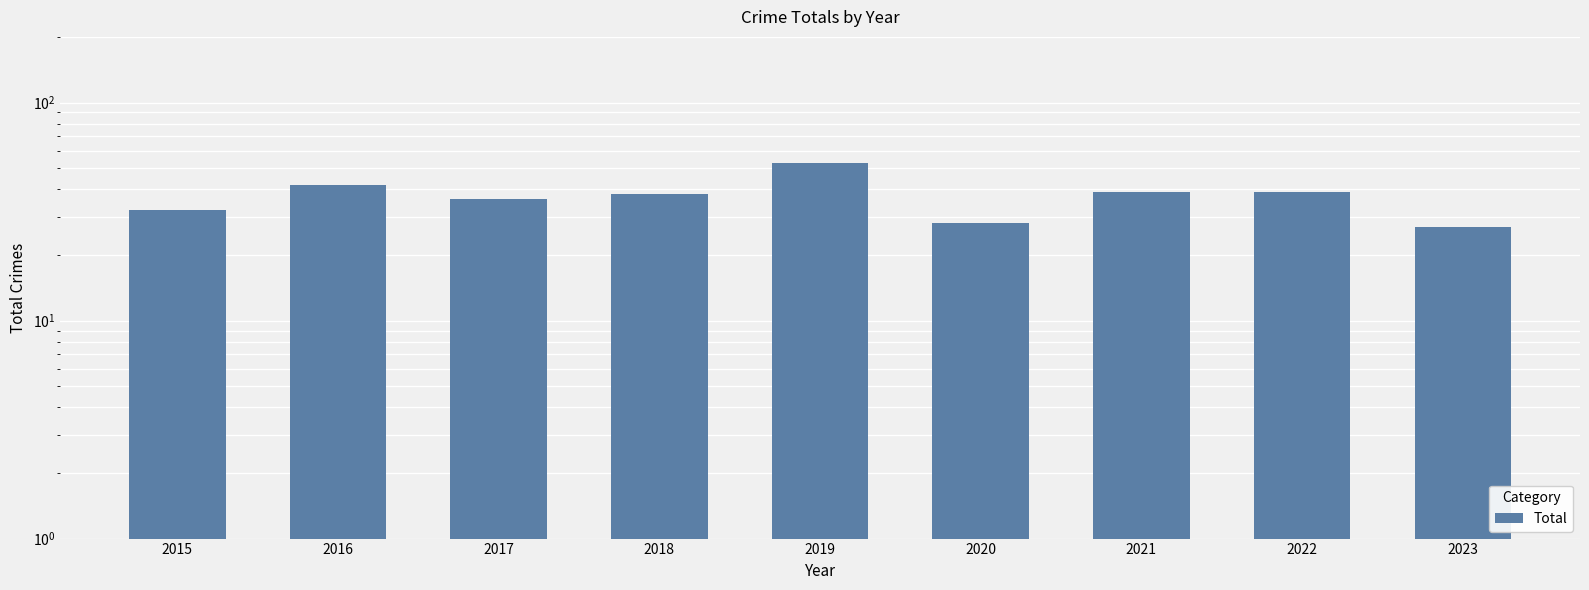

What is the sum of the values at 2018 and 2020?

66